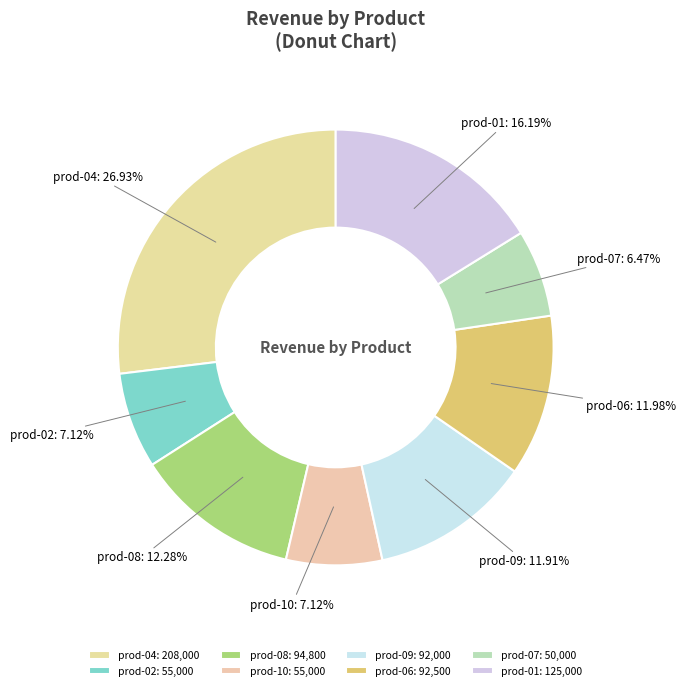

Is there any slice that represents more than half of the pie?

No